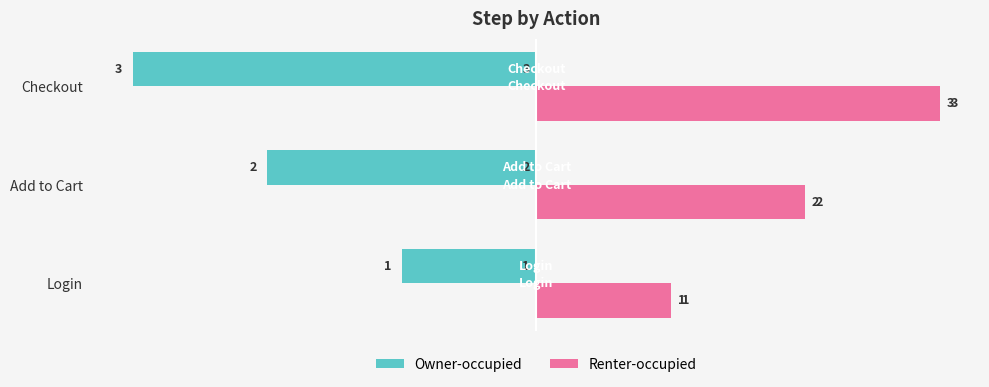

What is the difference between the highest and lowest values at Add to Cart?

4